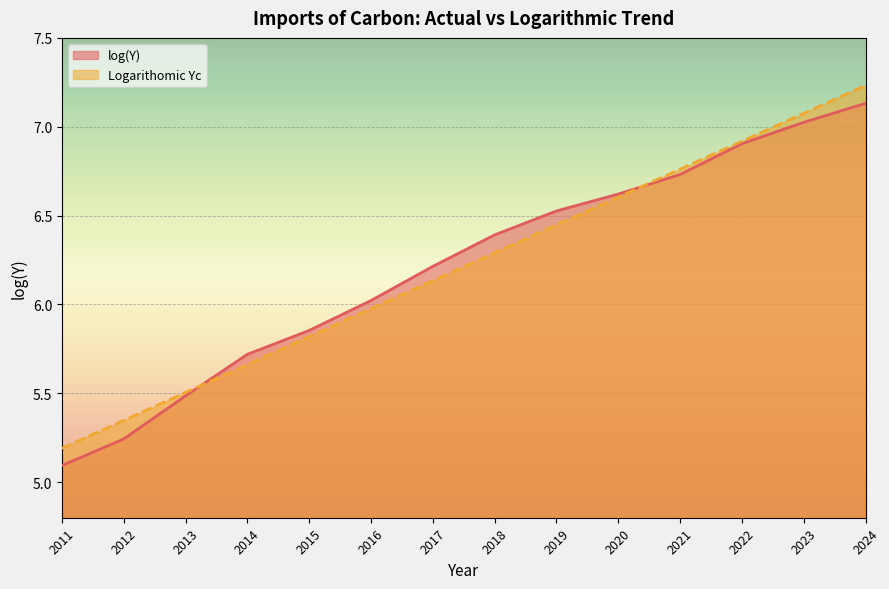

Which category has the highest value in the log(Y) series?

2024